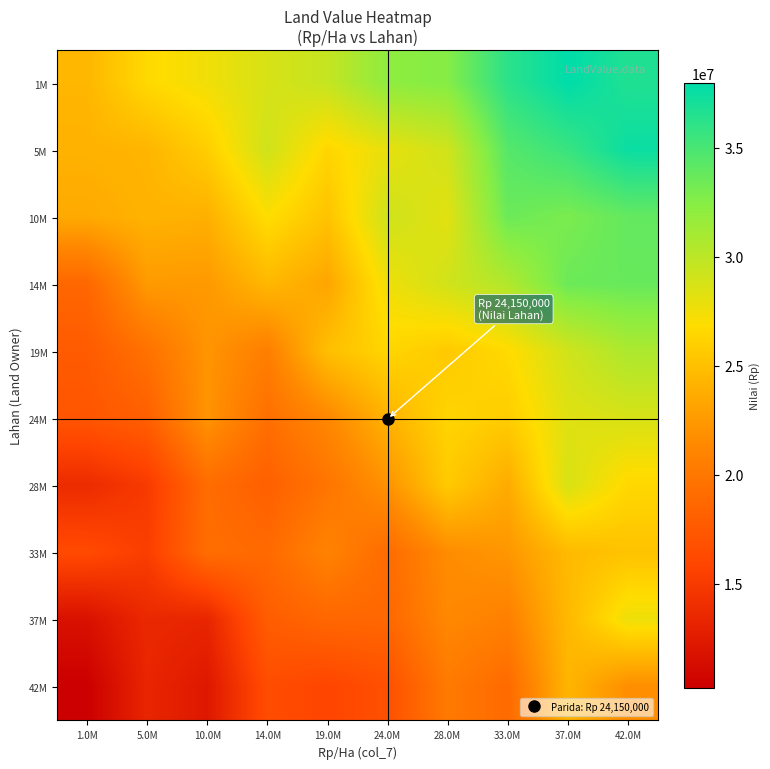

Reading left to right, transcribe all the data shown in this chart.

1M: 1.0M=24385769.2	5.0M=26638364.6	10.0M=27544347.1	14.0M=28713785.8	19.0M=29577252.7	24.0M=32099668.6	28.0M=32542546.2	33.0M=36185263.6	37.0M=37981491.1	42.0M=36628022.5
5M: 1.0M=24110031.9	5.0M=24289562.5	10.0M=25927655.2	14.0M=29103631.8	19.0M=26425104.2	24.0M=27951834.5	28.0M=29077654.9	33.0M=34450553.9	37.0M=35636497.1	42.0M=37529158.7
10M: 1.0M=23563726.6	5.0M=24145935.9	10.0M=23963945.3	14.0M=26953955.9	19.0M=25204265.5	24.0M=29172818.5	28.0M=28223396.4	33.0M=33542750.9	37.0M=32949527.4	42.0M=33880817.2
14M: 1.0M=18665803.6	5.0M=22576548.7	10.0M=22489206.1	14.0M=24480536.0	19.0M=23274754.7	24.0M=27616179.5	28.0M=29038422.3	33.0M=30510791.2	37.0M=33538303.2	42.0M=33722192.0
19M: 1.0M=17675423.2	5.0M=19498864.3	10.0M=22206558.7	14.0M=20576889.0	19.0M=24955483.2	24.0M=26423180.9	28.0M=25649147.8	33.0M=26704714.0	37.0M=29054518.9	42.0M=30736723.0
24M: 1.0M=17244050.4	5.0M=18057445.3	10.0M=22161845.6	14.0M=19329876.4	19.0M=21294874.7	24.0M=24150000.0	28.0M=26338513.2	33.0M=25856398.4	37.0M=28334281.0	42.0M=28711575.6
28M: 1.0M=13808823.1	5.0M=15023111.9	10.0M=19109071.9	14.0M=18055423.7	19.0M=19786492.8	24.0M=22066942.6	28.0M=25700397.3	33.0M=23652999.2	37.0M=28680273.9	42.0M=26546155.3
33M: 1.0M=16308299.2	5.0M=15304585.3	10.0M=19207756.1	14.0M=18860403.9	19.0M=20958643.1	24.0M=19026277.0	28.0M=21651957.6	33.0M=22315549.4	37.0M=24614357.2	42.0M=25206454.9
37M: 1.0M=11678858.8	5.0M=13592890.3	10.0M=13350832.4	14.0M=17834640.3	19.0M=18675685.0	24.0M=18669831.2	28.0M=21364288.1	33.0M=20739732.7	37.0M=24516821.6	42.0M=27672500.6
42M: 1.0M=10232688.0	5.0M=13366592.1	10.0M=12228583.7	14.0M=16500860.4	19.0M=15887831.4	24.0M=16823814.3	28.0M=20220857.5	33.0M=18934119.4	37.0M=24289780.3	42.0M=21757679.2